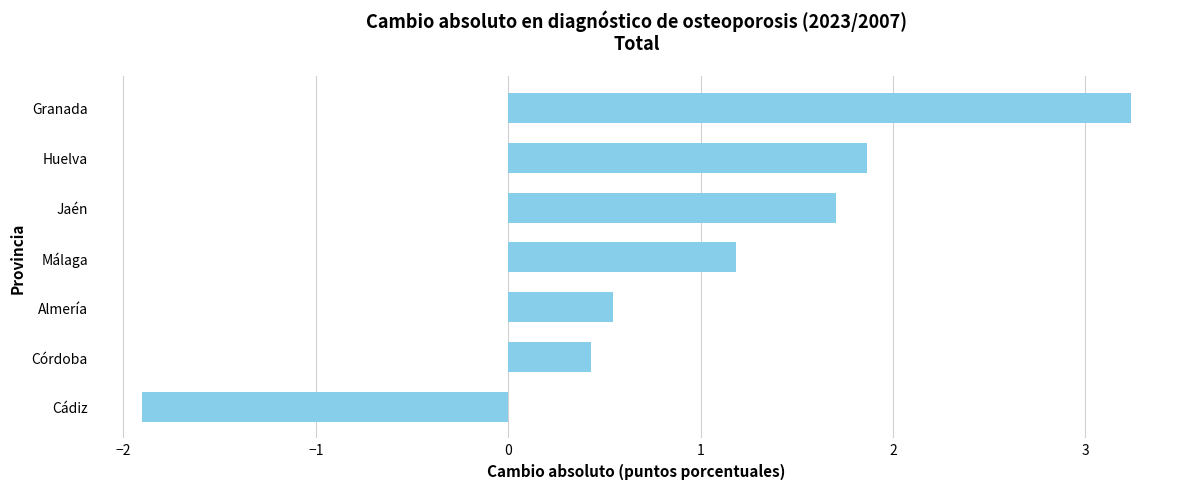

List the labels in order of value, smallest first.

Cádiz, Córdoba, Almería, Málaga, Jaén, Huelva, Granada